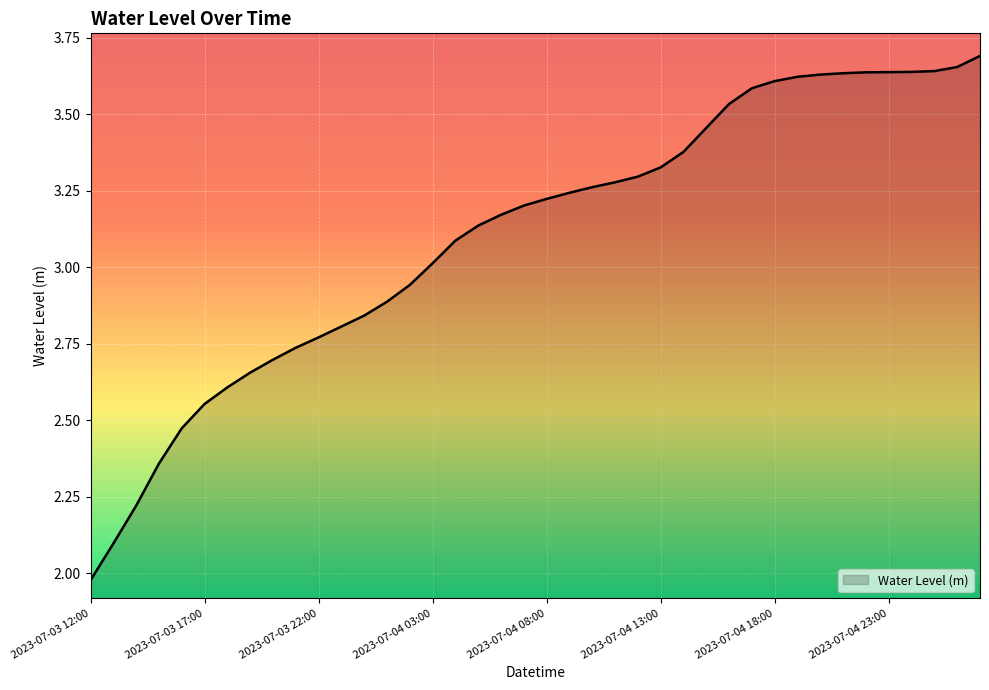

What is the difference between the maximum and minimum values?

1.7